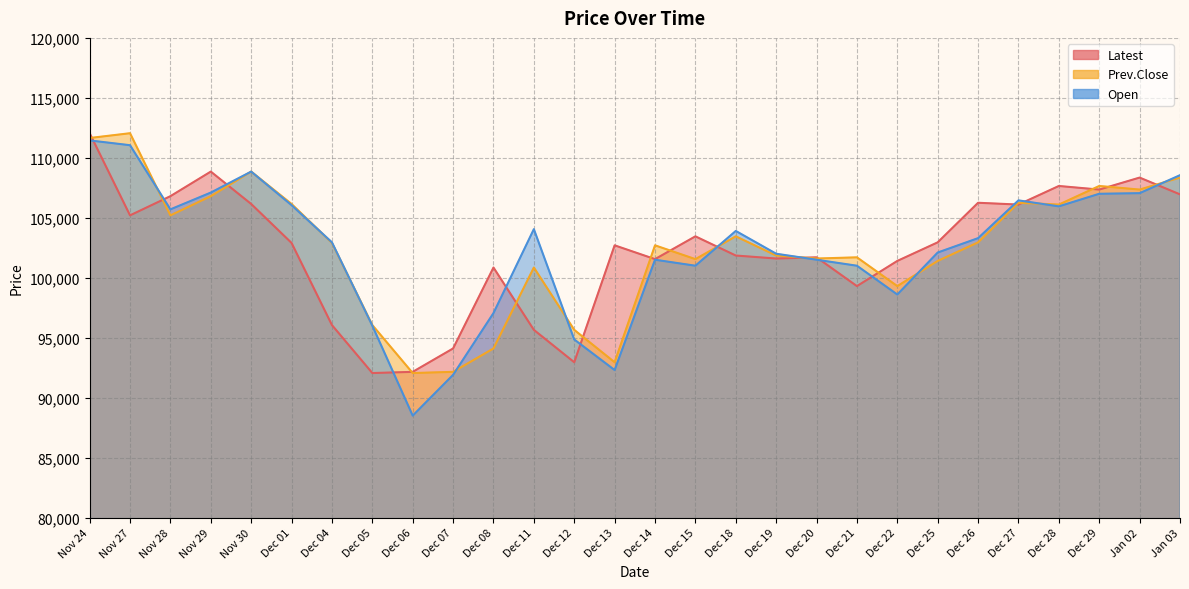

How many interior local peaks does the Prev.Close series have?

8